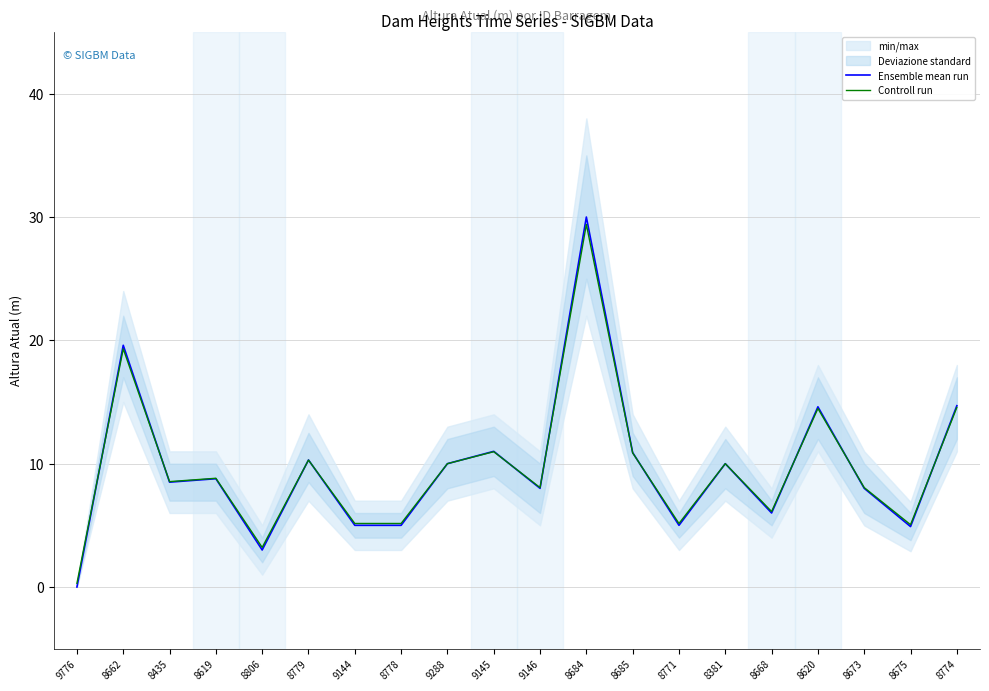

What is the difference between the second highest and second lowest values in the Ensemble mean run series?

16.6